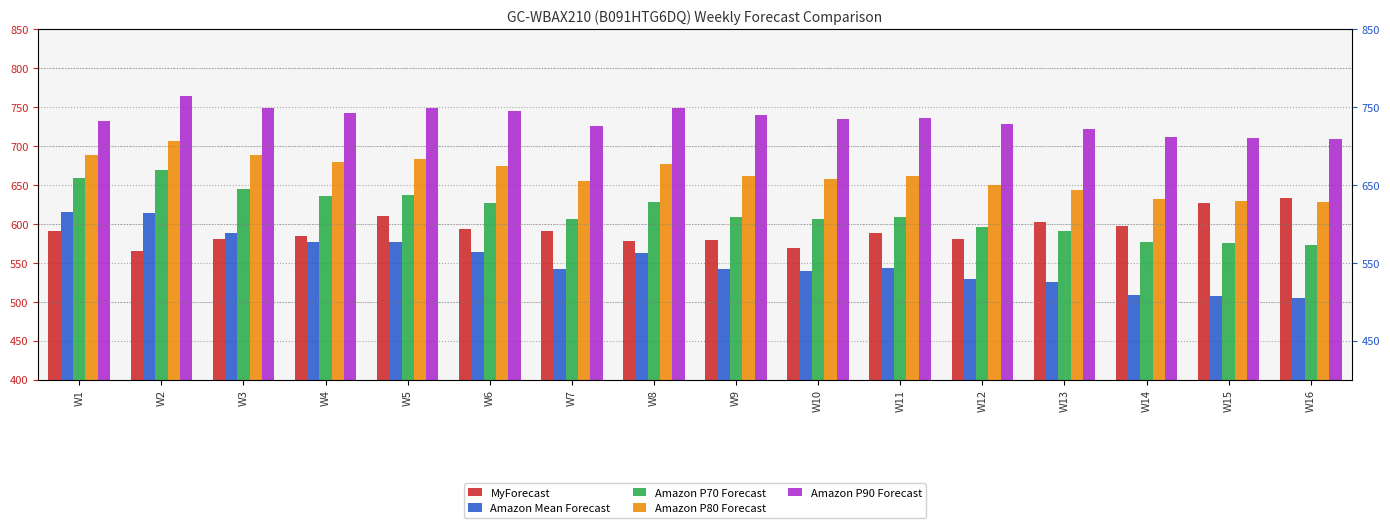

At which category does the chart reach its minimum across all series?

W16